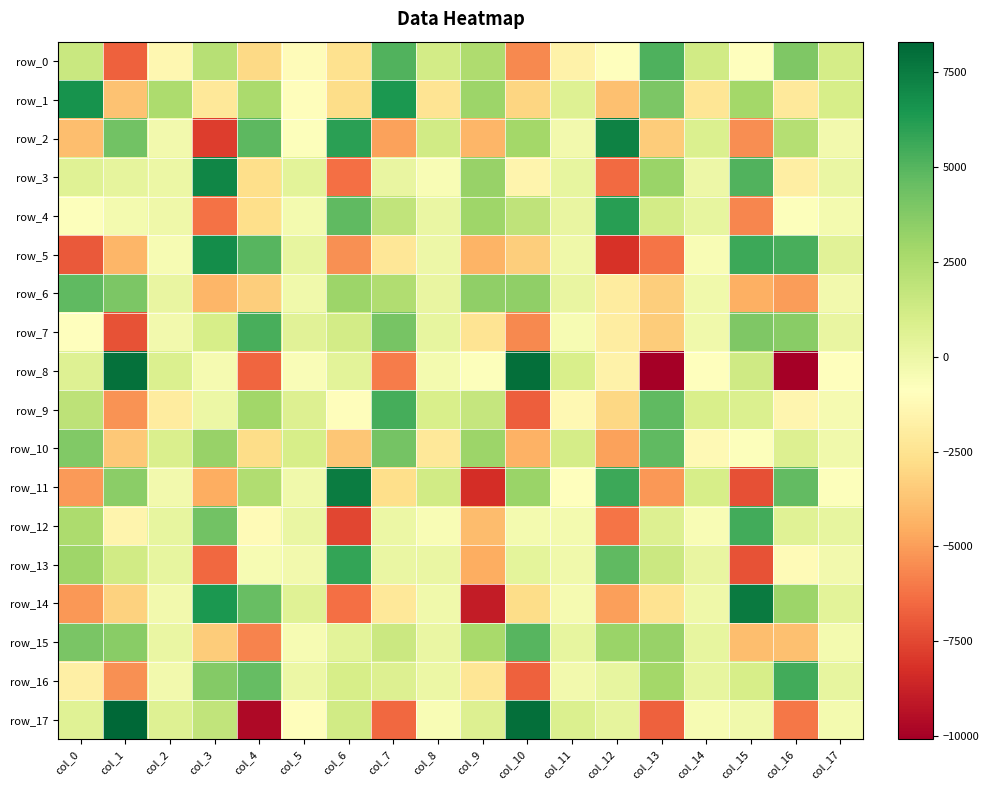

The row_14 series shows -5124.2 at col_0. True or false?

True